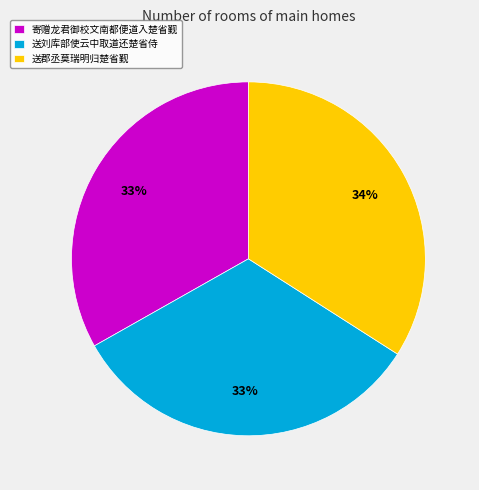

What is the largest slice in the pie chart?

送郡丞莫瑞明归楚省觐